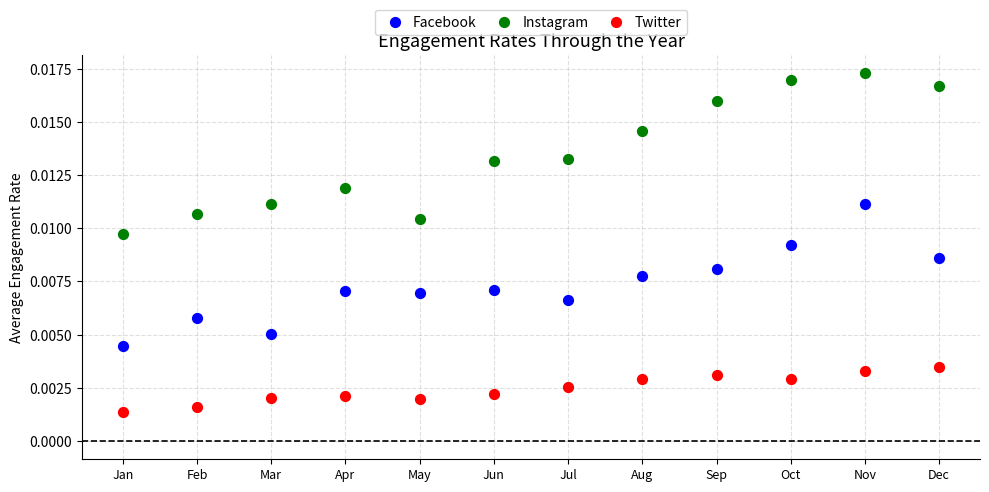

Which series contains the lowest Y value?

Twitter